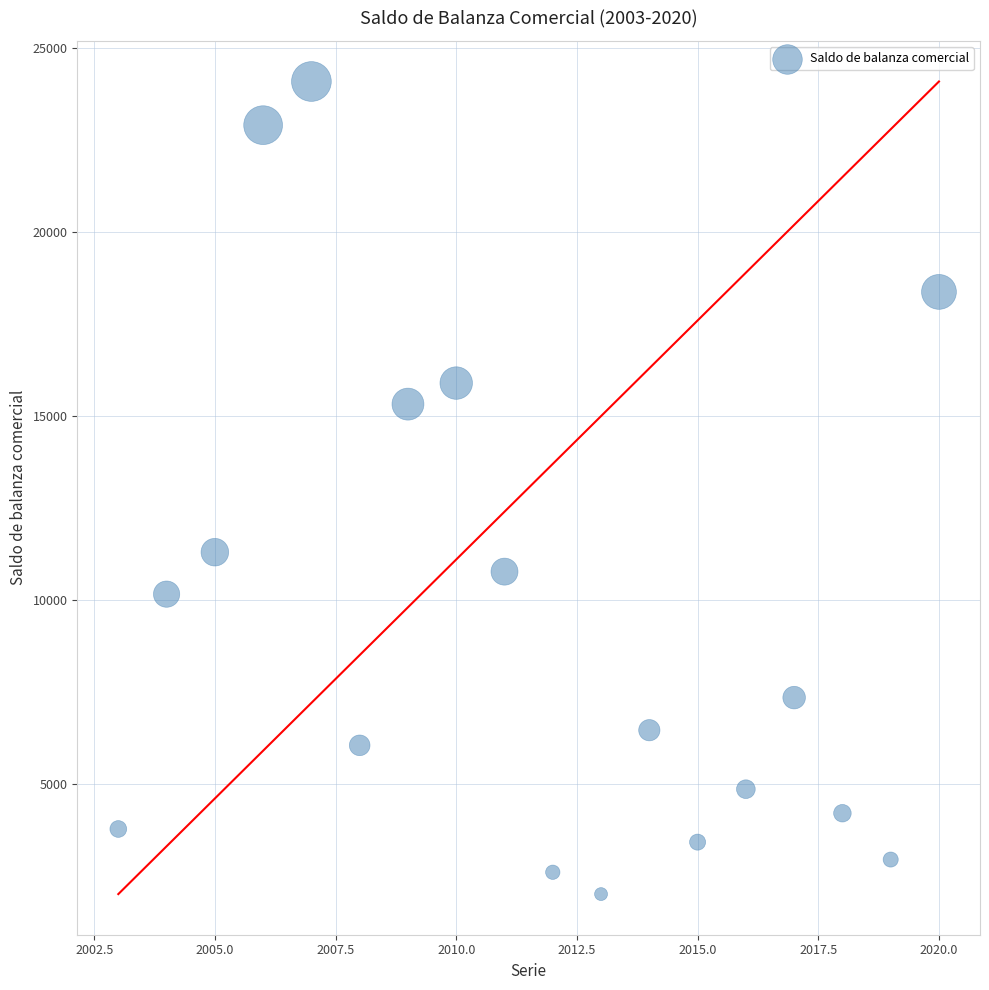

What Y value in the scatter plot is closest to 13049?

11300